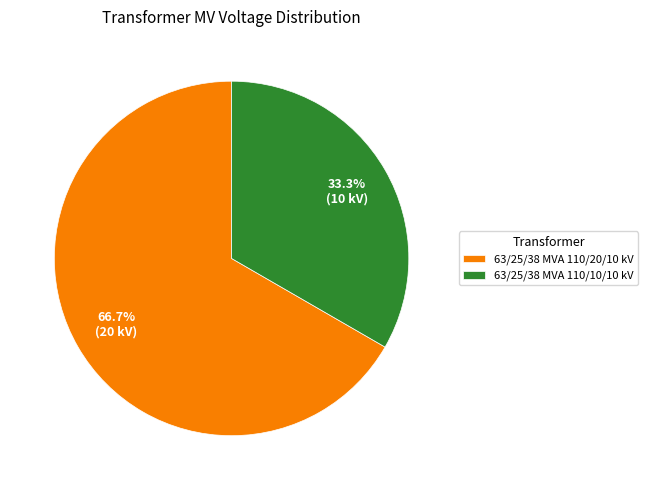

Combined, do 63/25/38 MVA 110/10/10 kV and 63/25/38 MVA 110/20/10 kV account for over 50%?

Yes